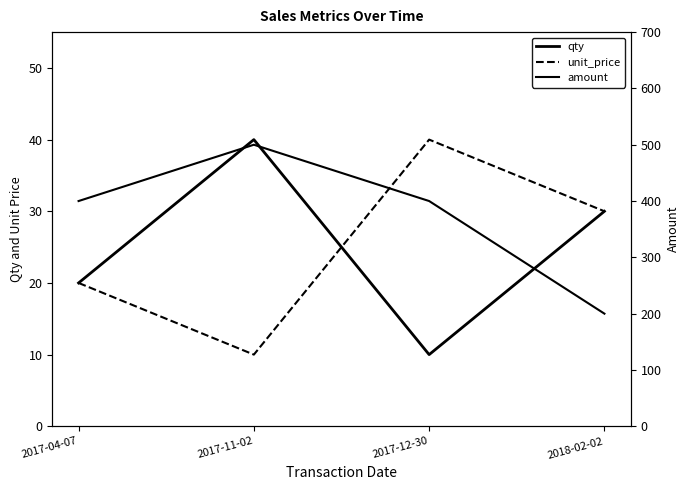

Count the unit_price values in the range 20 to 40.

3